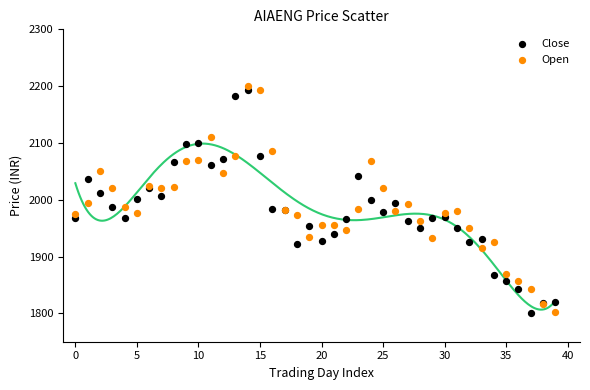

Which series reaches the maximum Y coordinate?

Open